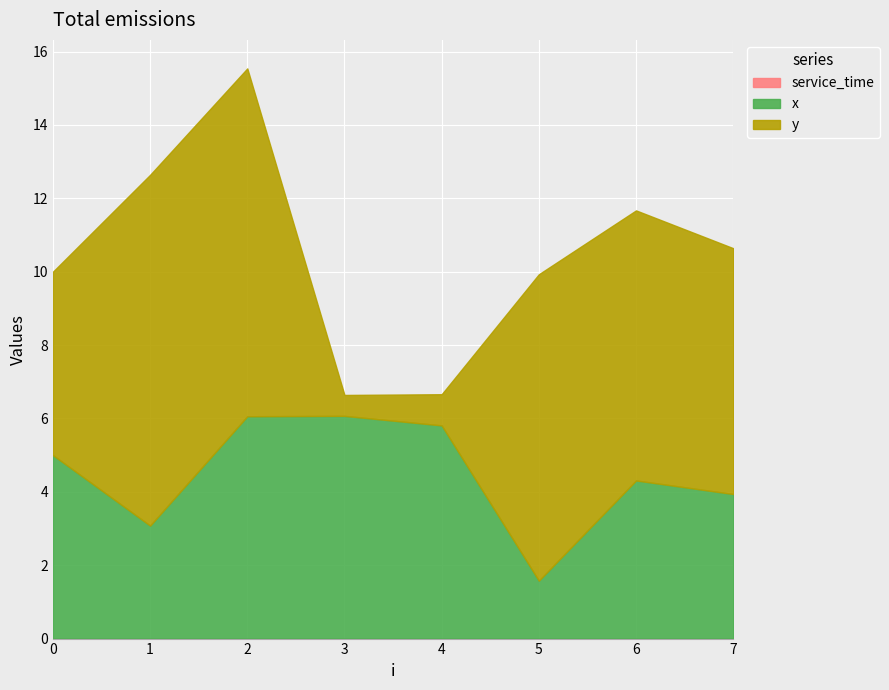

Rank the series by their maximum value, from lowest to highest.

service_time, x, y